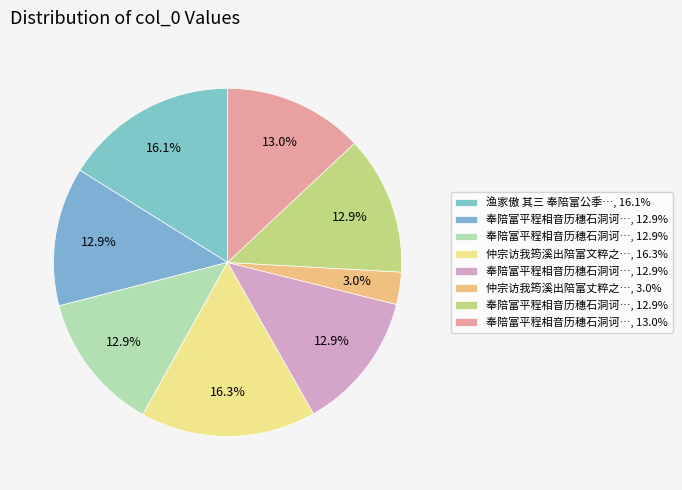

Does any single category account for the majority?

No